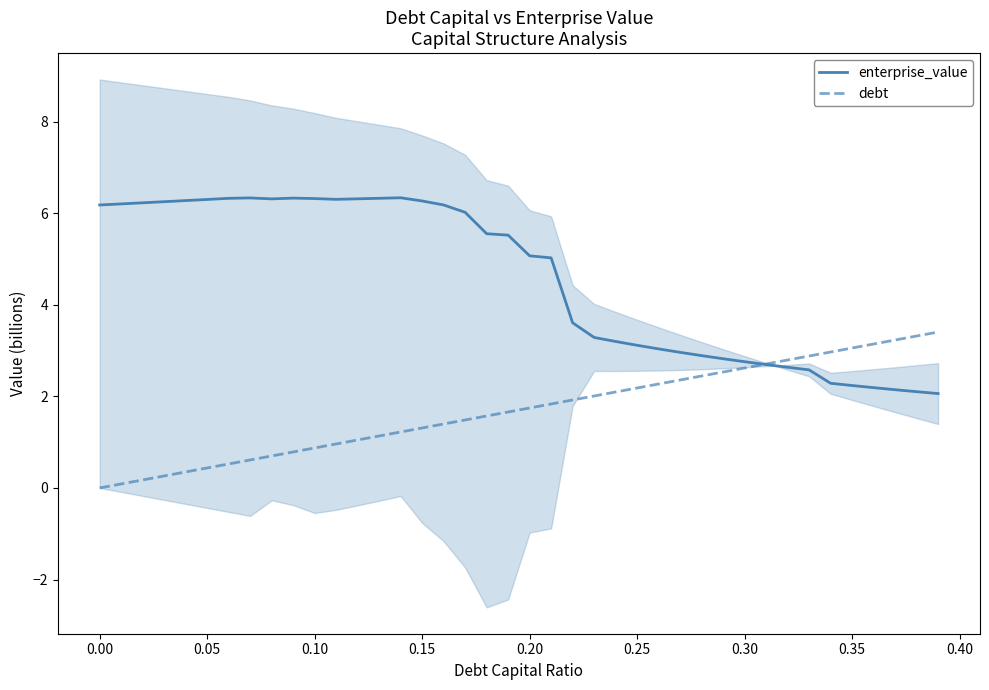

What is the maximum value for debt?

3.4